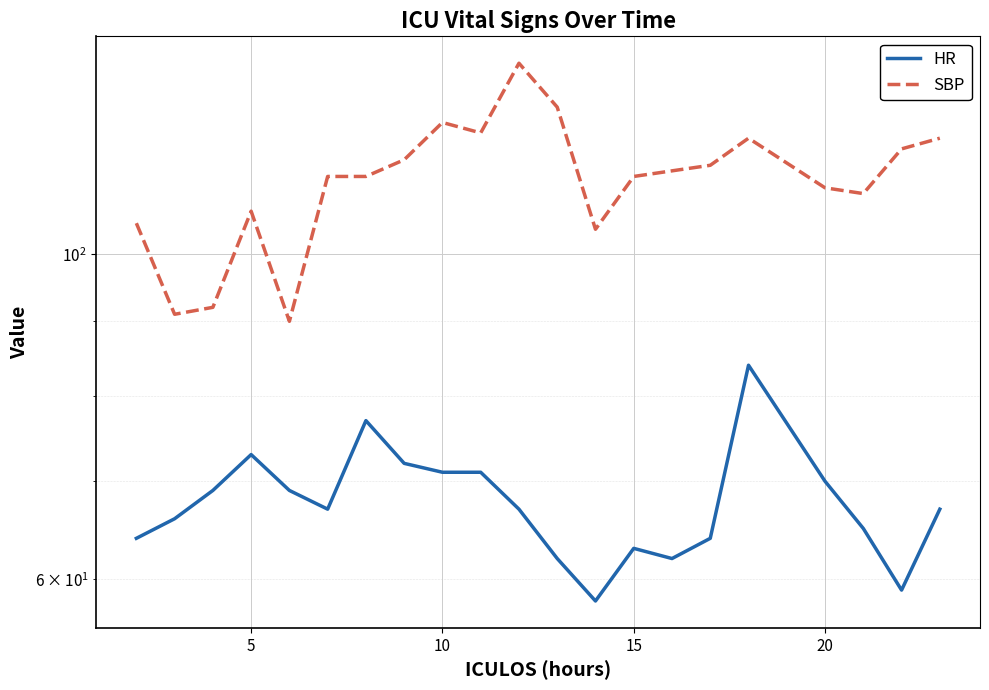

Which series has the largest range (max minus min)?

SBP